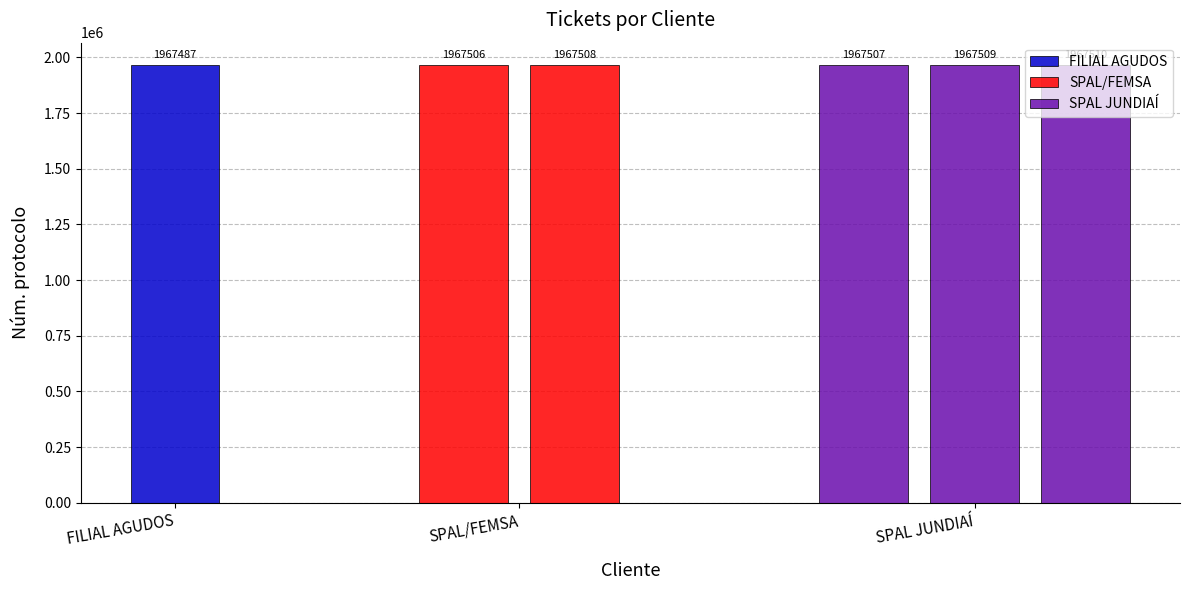

What is the difference between the values at FILIAL AGUDOS and SPAL/FEMSA?

21